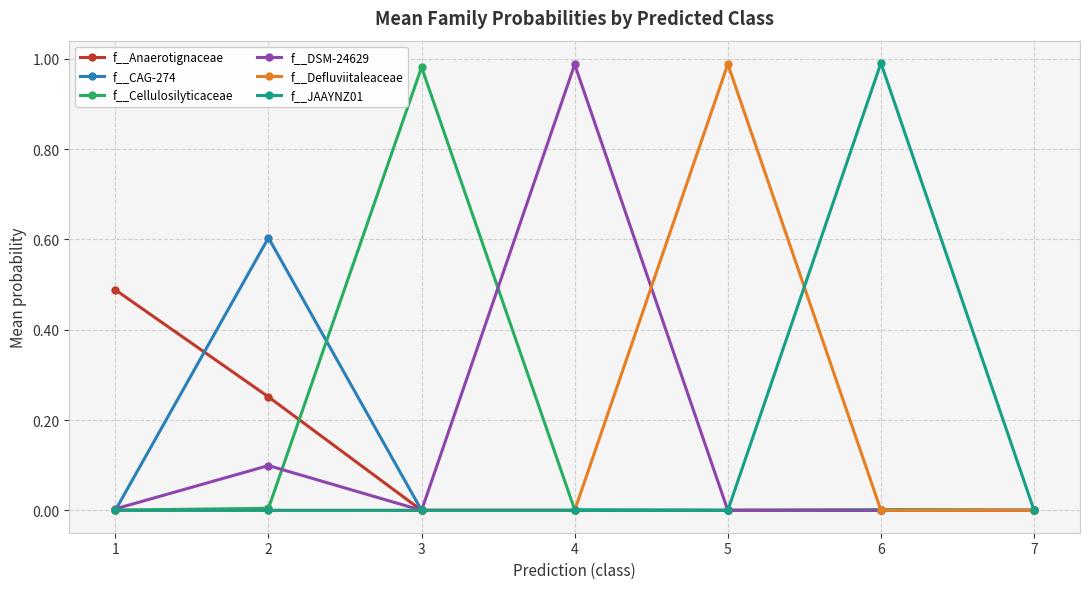

Which category has the highest value in the f__Defluviitaleaceae series?

5